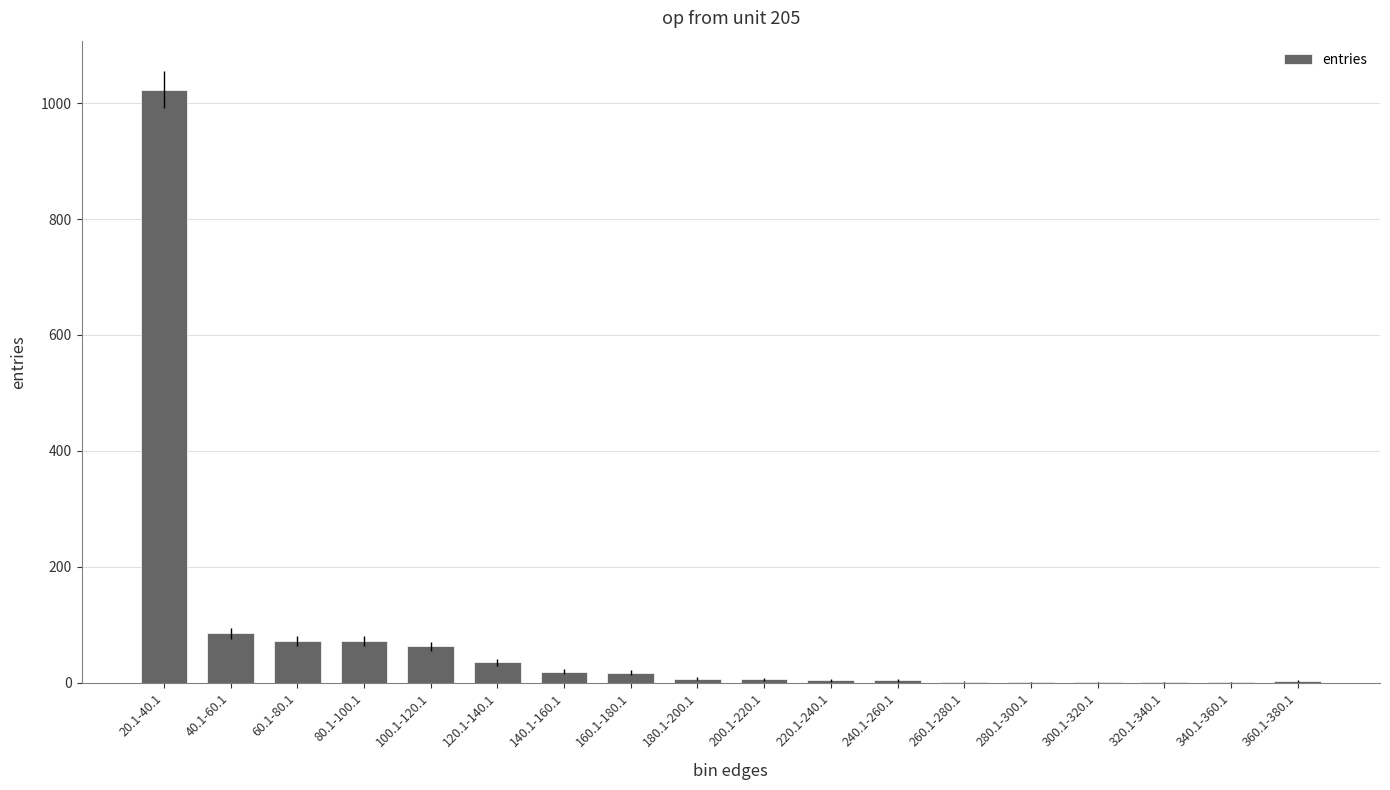

The chart shows a value of 109 at 60.1-80.1. True or false?

False